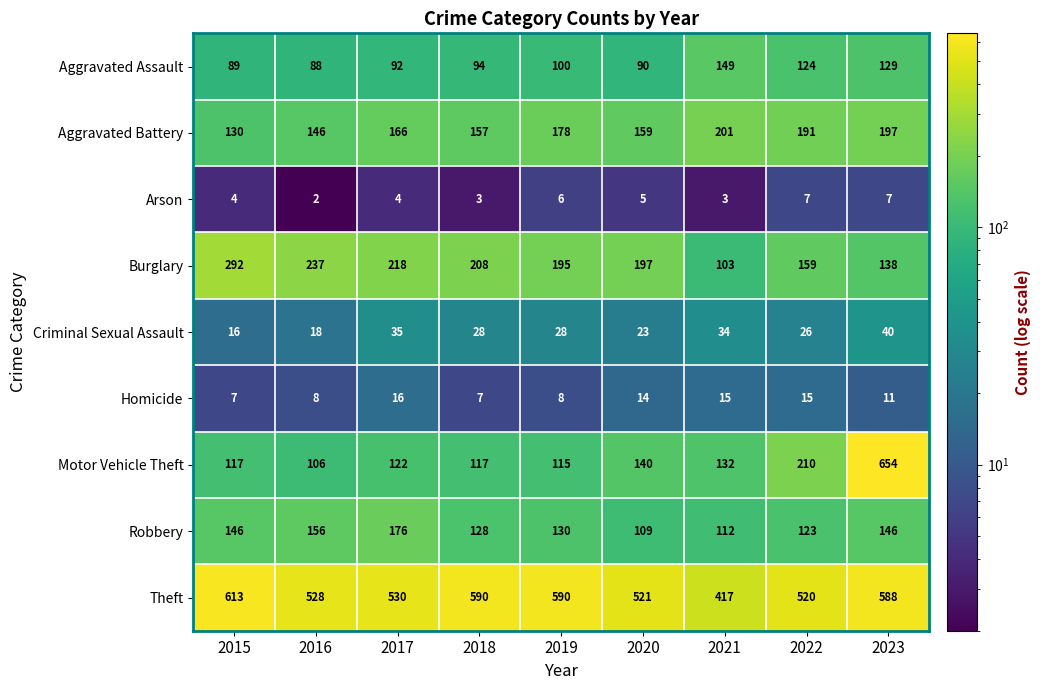

What is the total value across all series at 2017?

1359